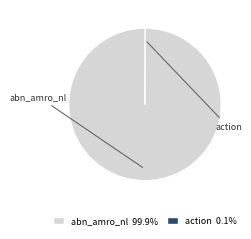

What is the largest slice in the pie chart?

abn_amro_nl